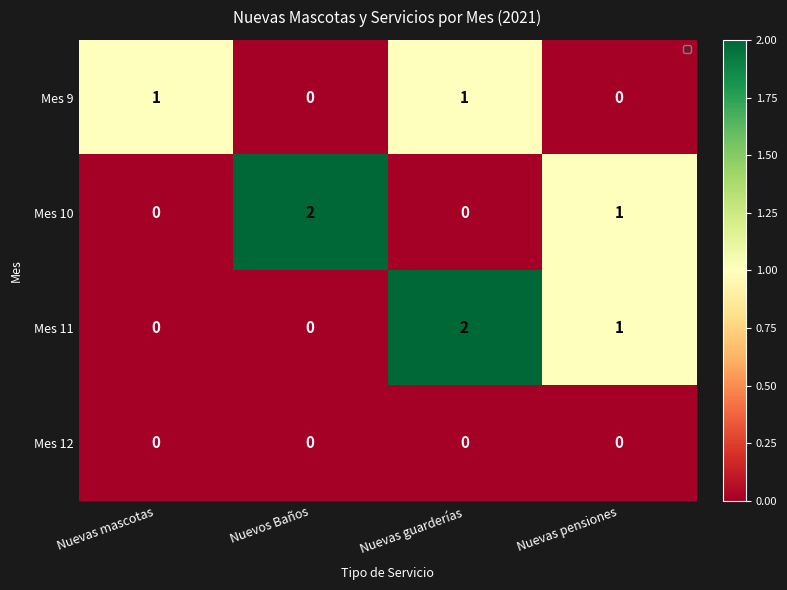

Count the Mes 9 values in the range 0 to 1.

4